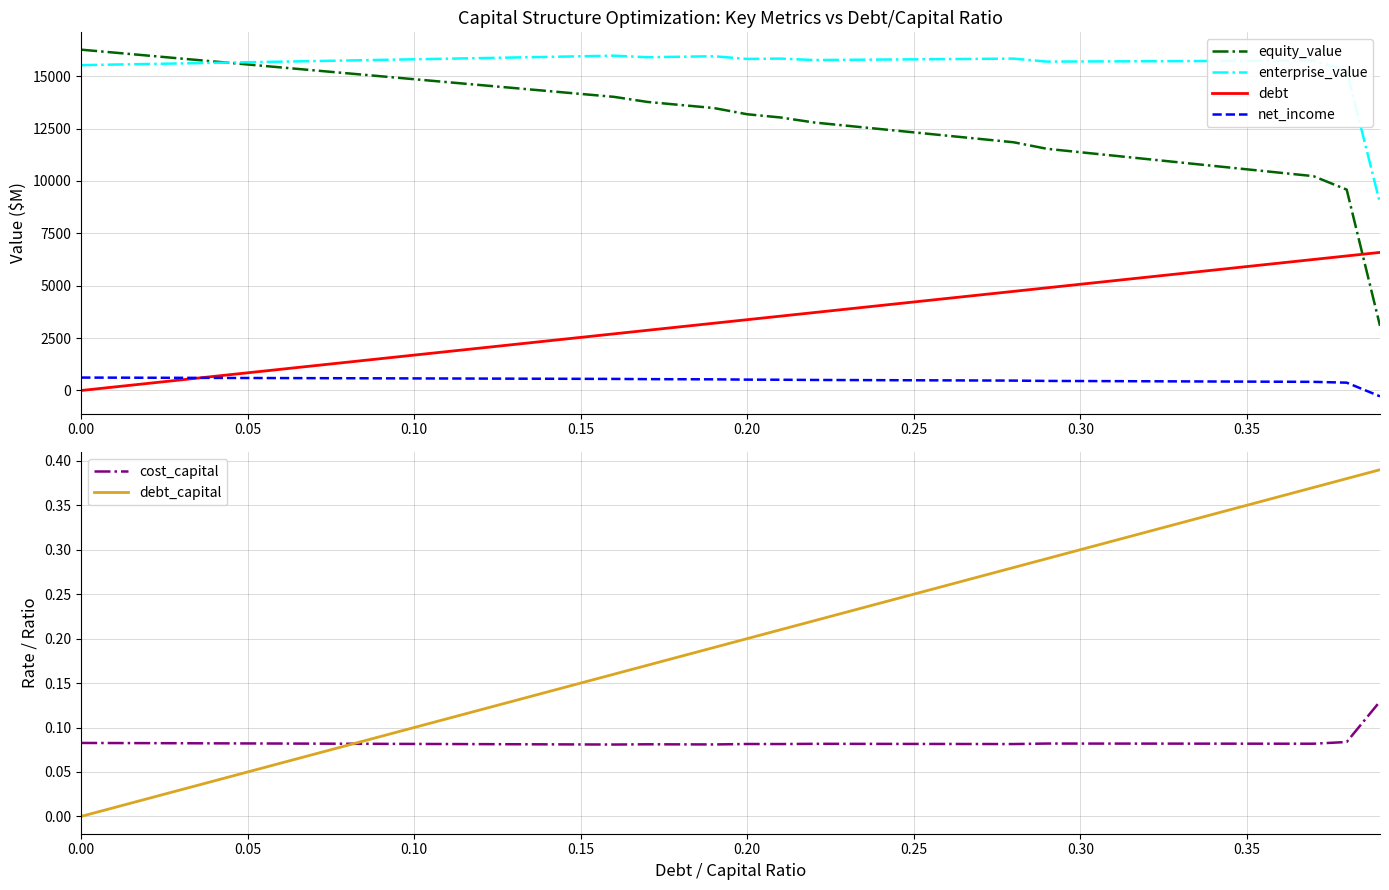

True or false: cost_capital and debt_capital intersect in this chart.

True